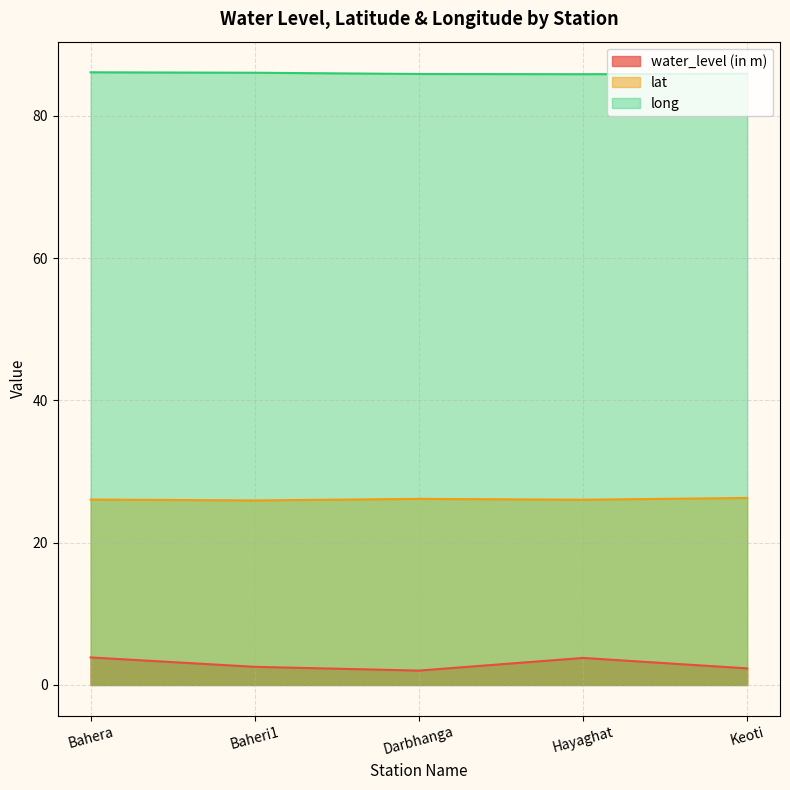

What is the difference between the water_level (in m) values at Keoti and Bahera?

1.5